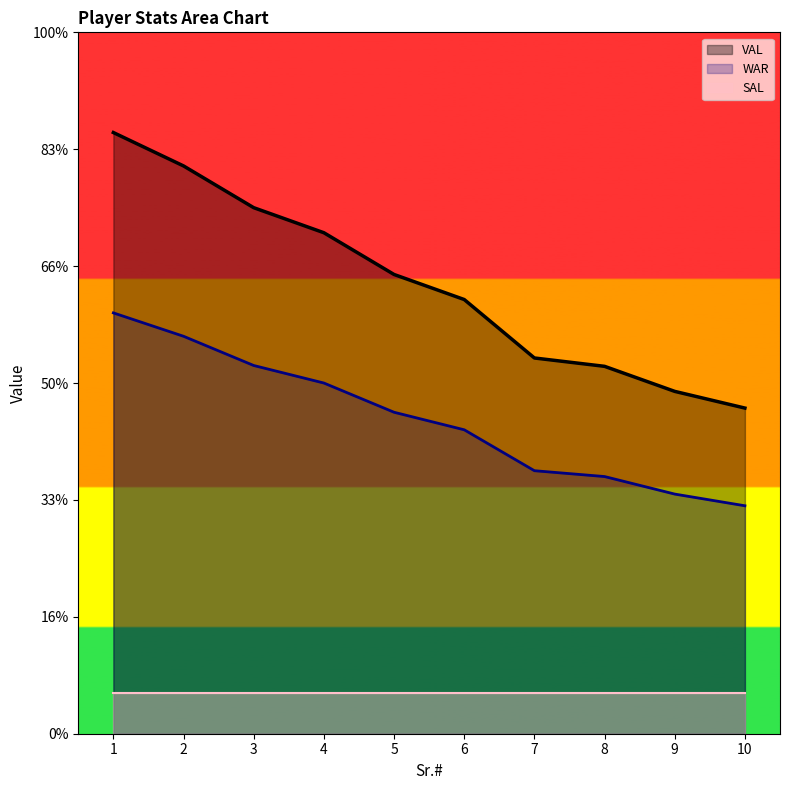

What is the average value of the WAR series?

7.7